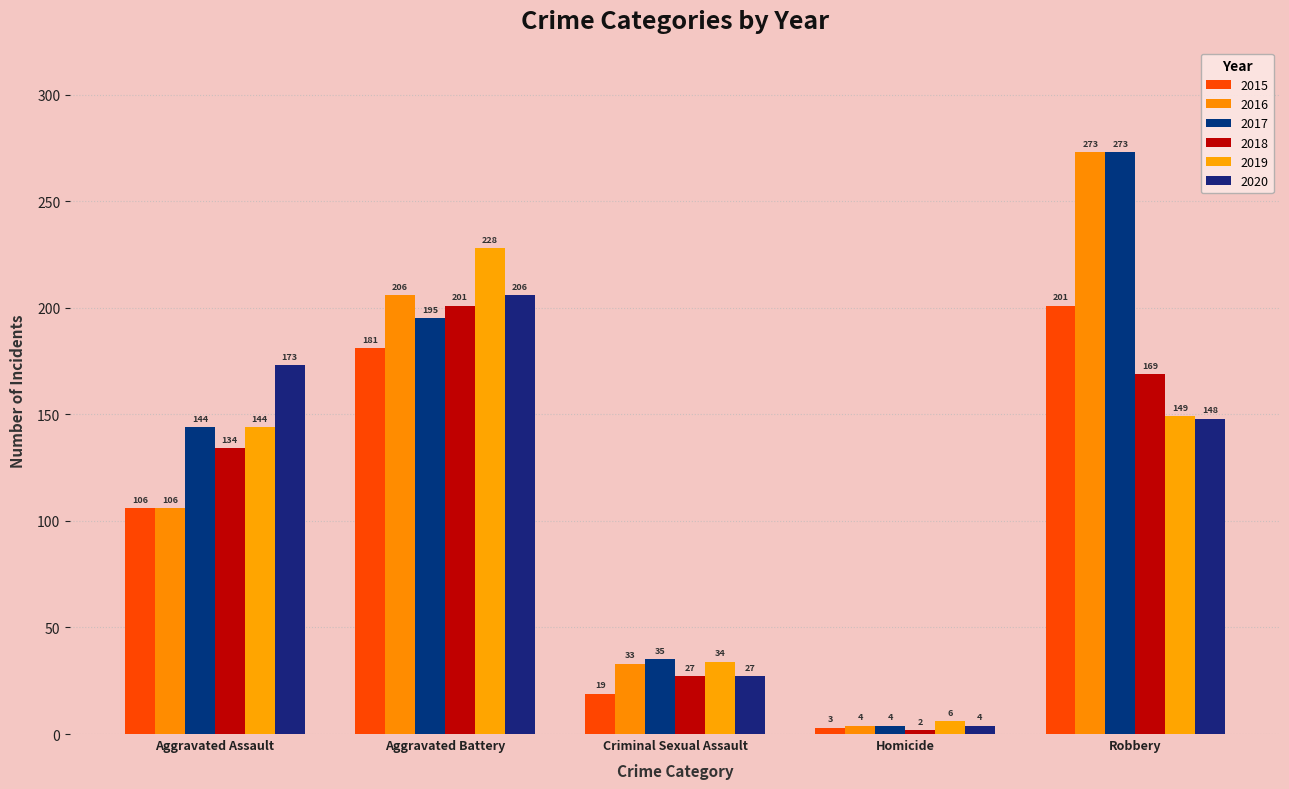

Rank the series by their maximum value, from highest to lowest.

2016, 2017, 2019, 2020, 2015, 2018